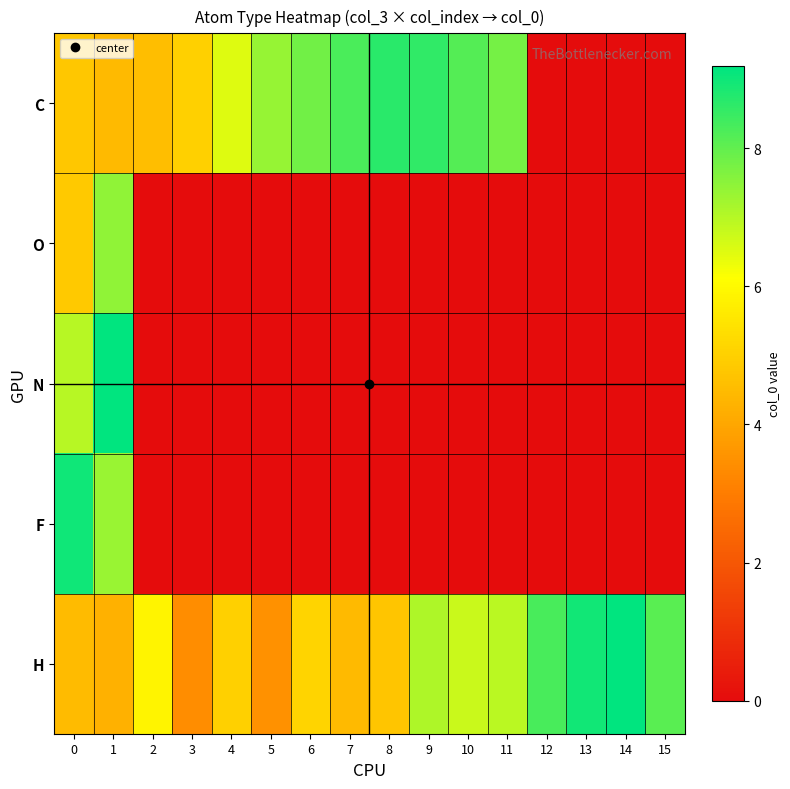

What is the total value across all series at 12?

8.3